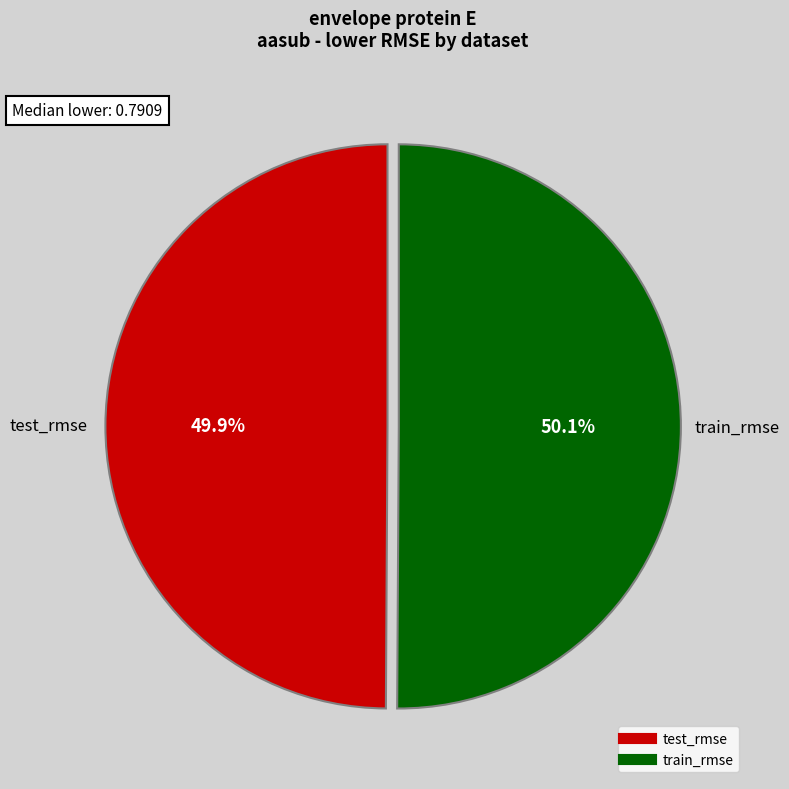

Count the number of slices in the pie.

2